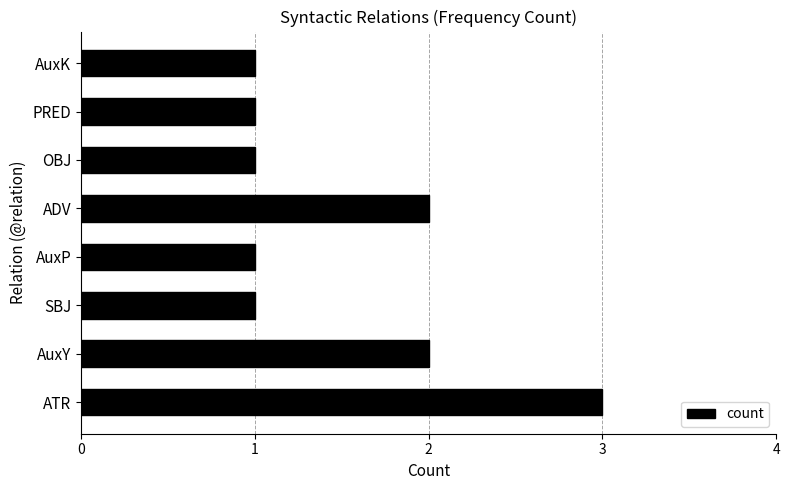

What is the sum of all values?

12